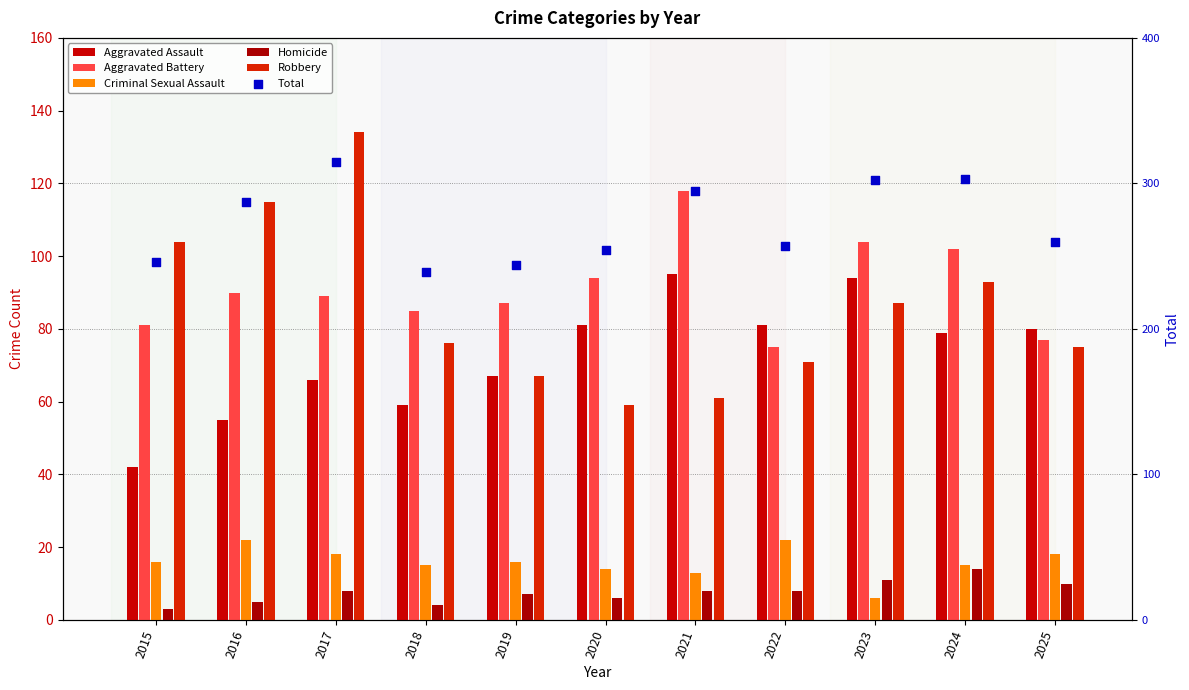

Which series reaches the maximum Y coordinate?

Total